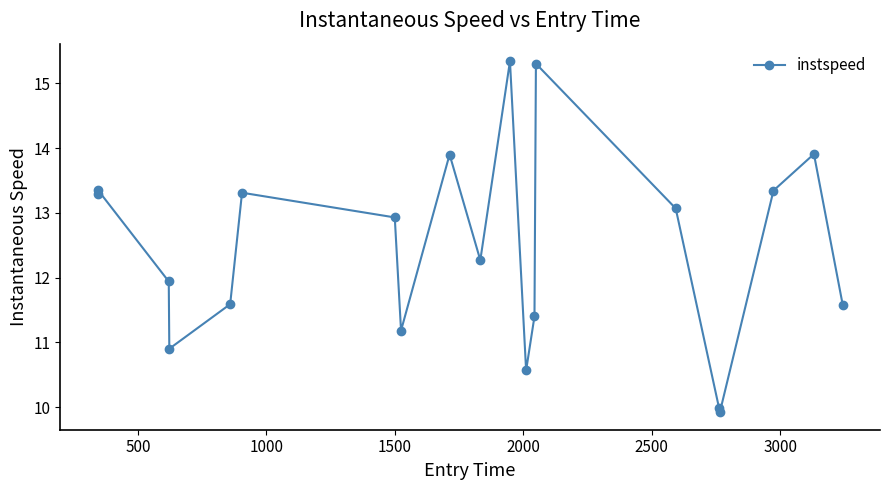

What is the difference between the maximum and minimum values?

5.4